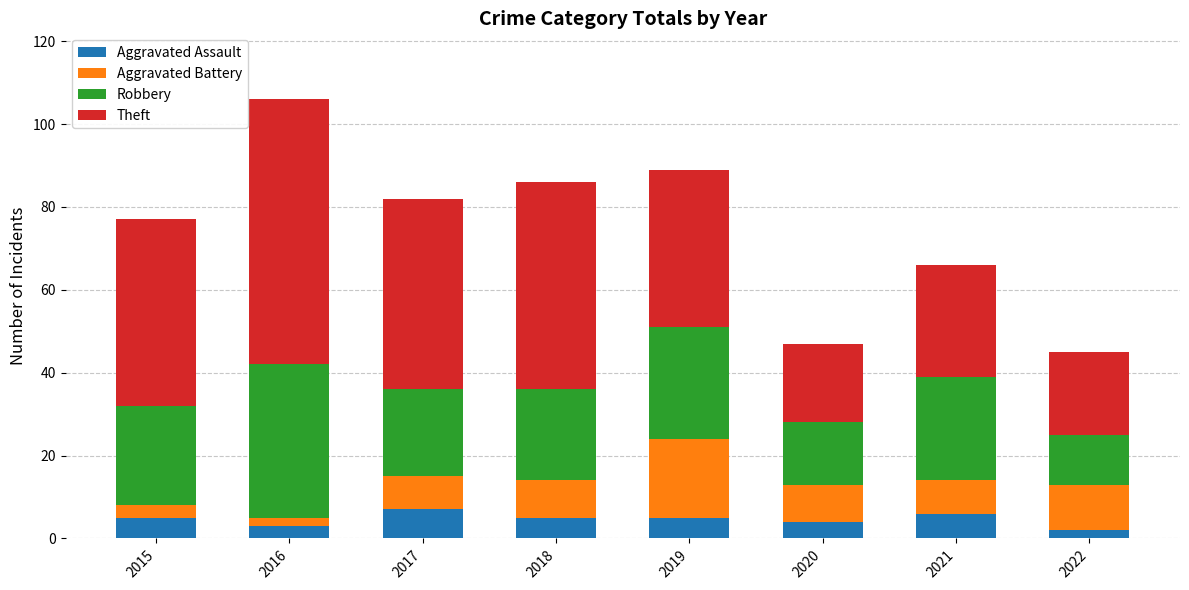

What is the difference between the second highest and minimum values in the Aggravated Assault series?

4